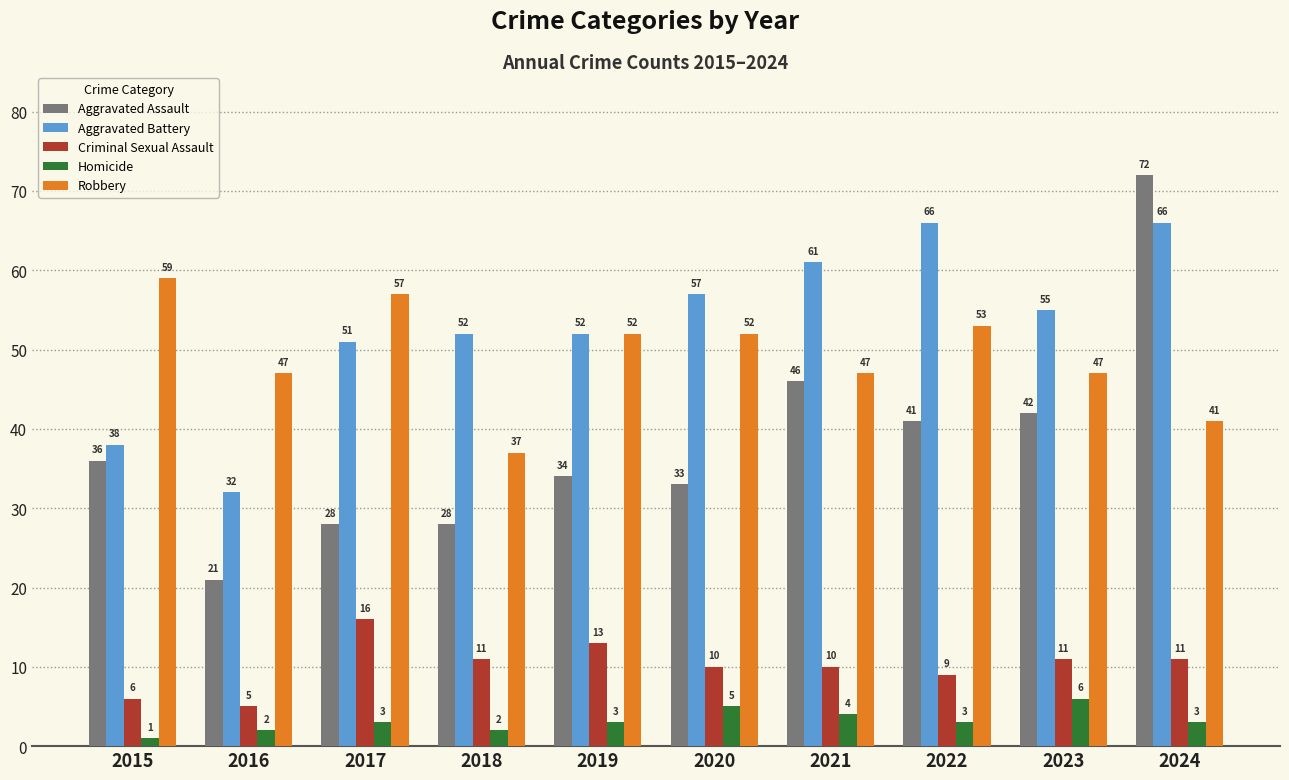

The value of Homicide at 2017 is 3. True or false?

True